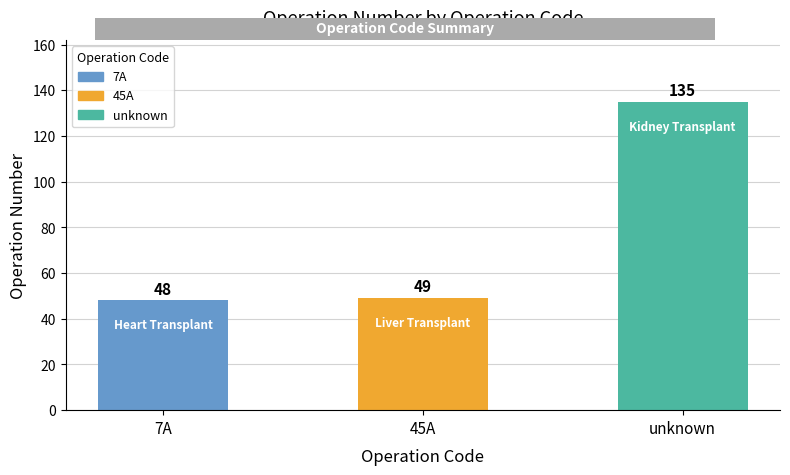

Are the bars horizontal?

No